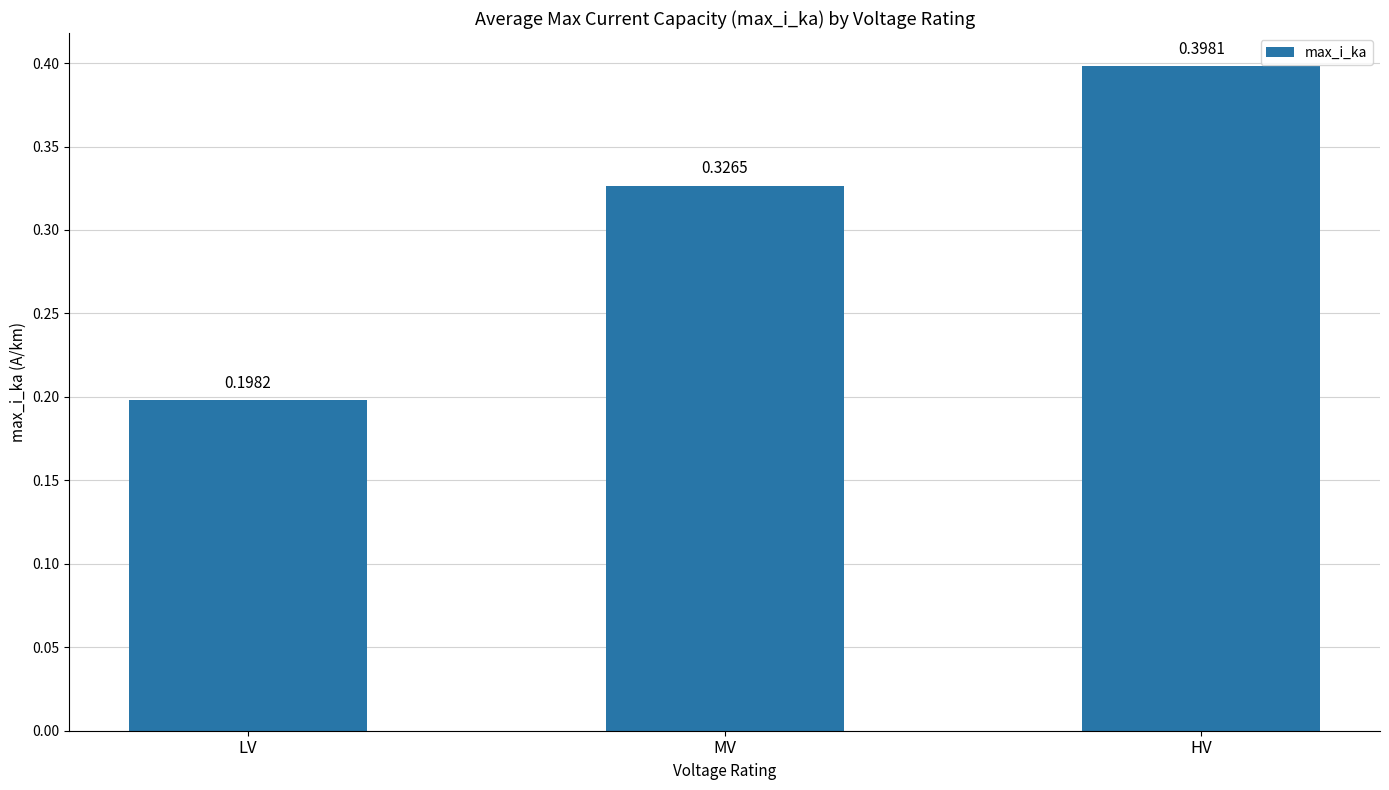

How many categories are shown in the chart?

3